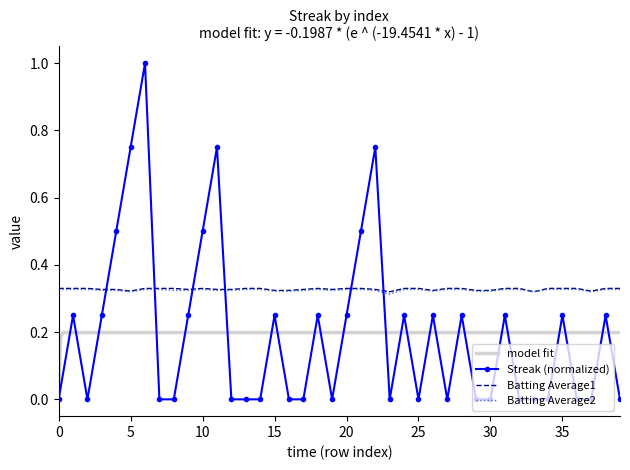

How many distinct data groups are displayed?

3